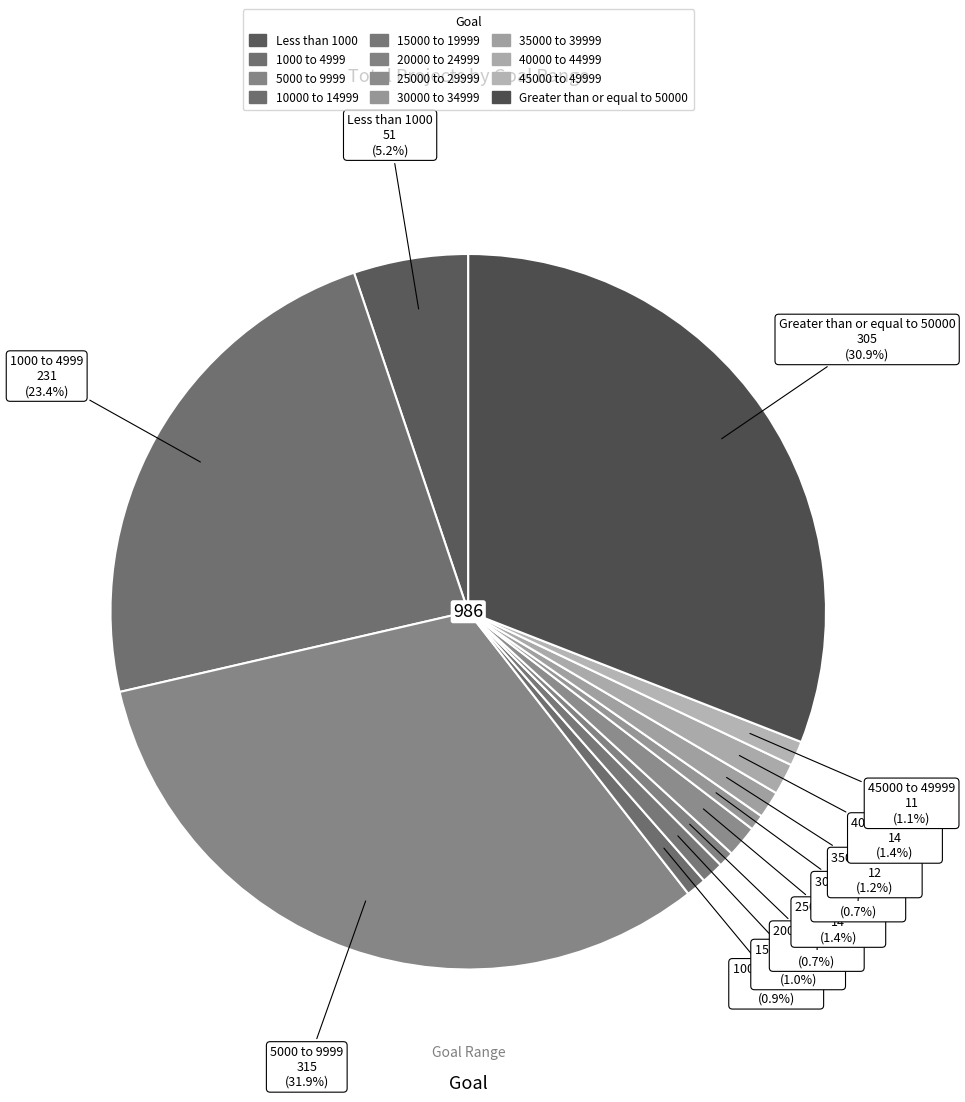

Which slice is the largest?

5000 to 9999